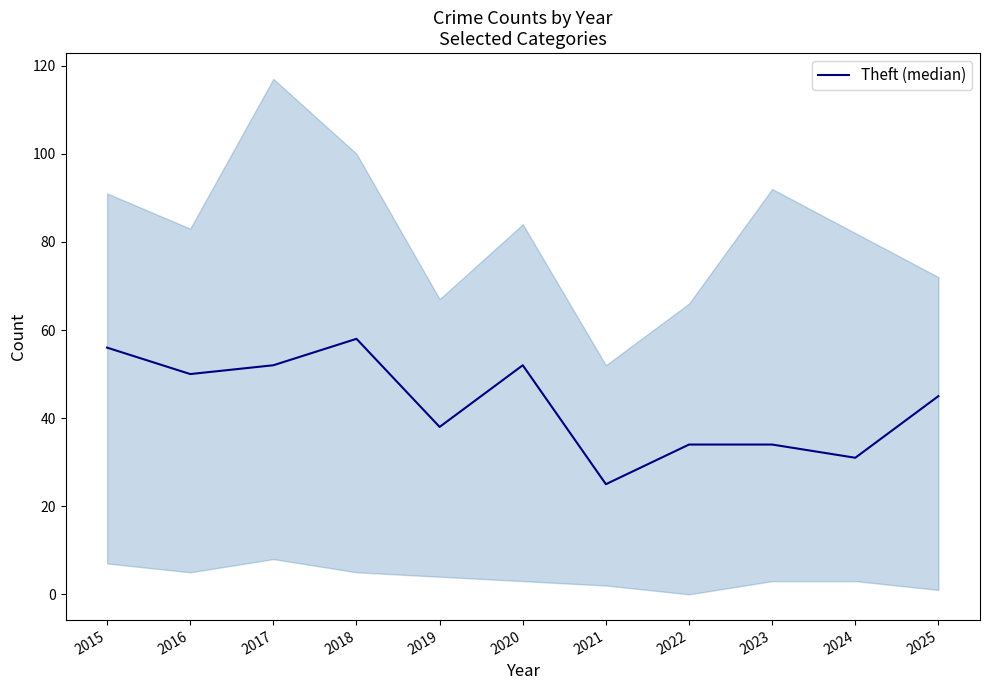

What is the maximum value shown in the chart?

58